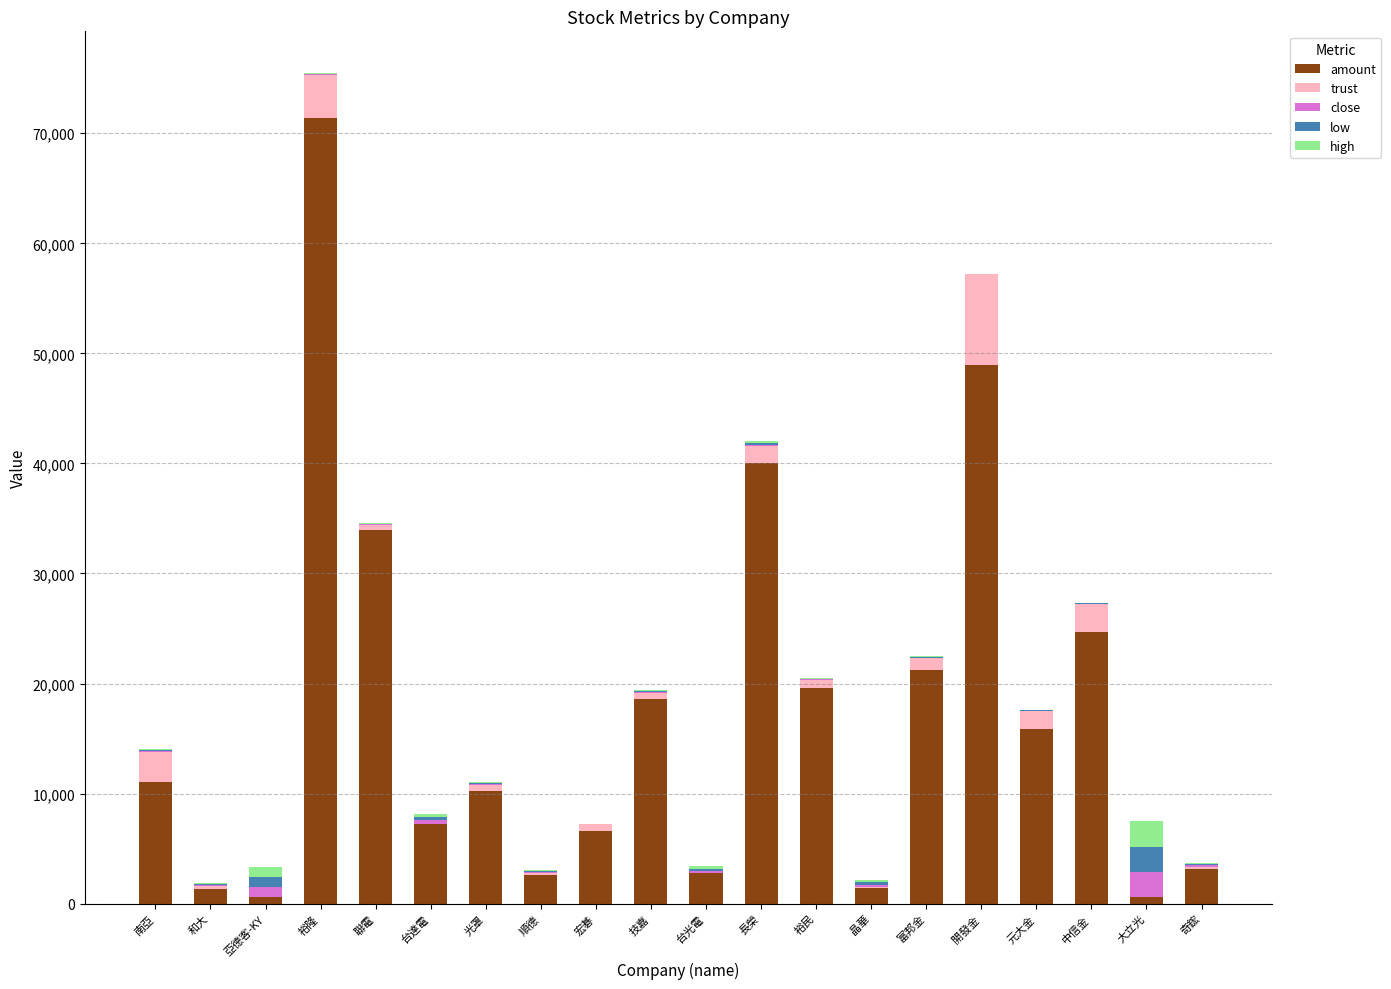

What is the maximum value for amount?

71369